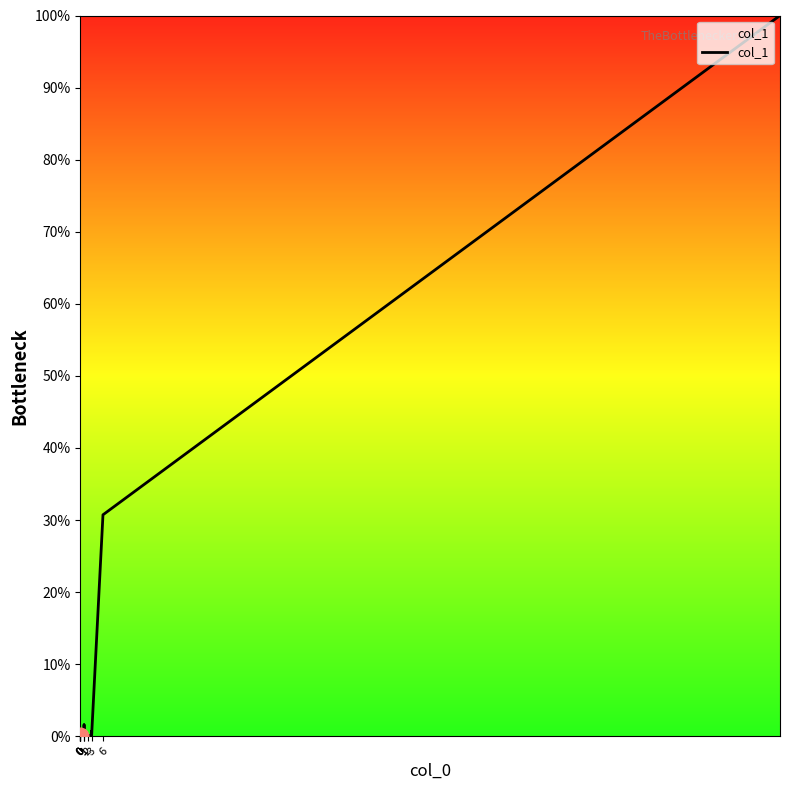

How many interior local peaks (higher than both neighbors) does the data have?

3